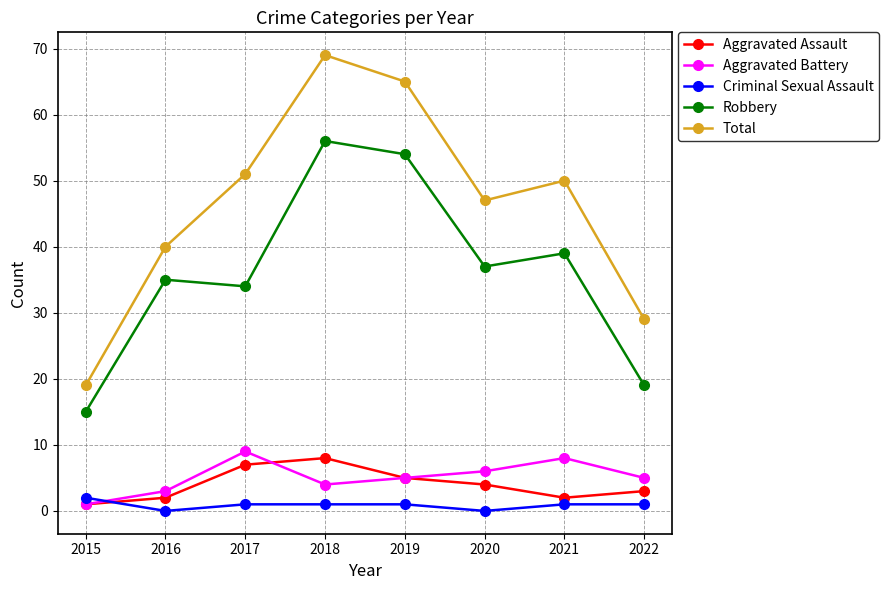

Which category has the lowest value in the Aggravated Assault series?

2015